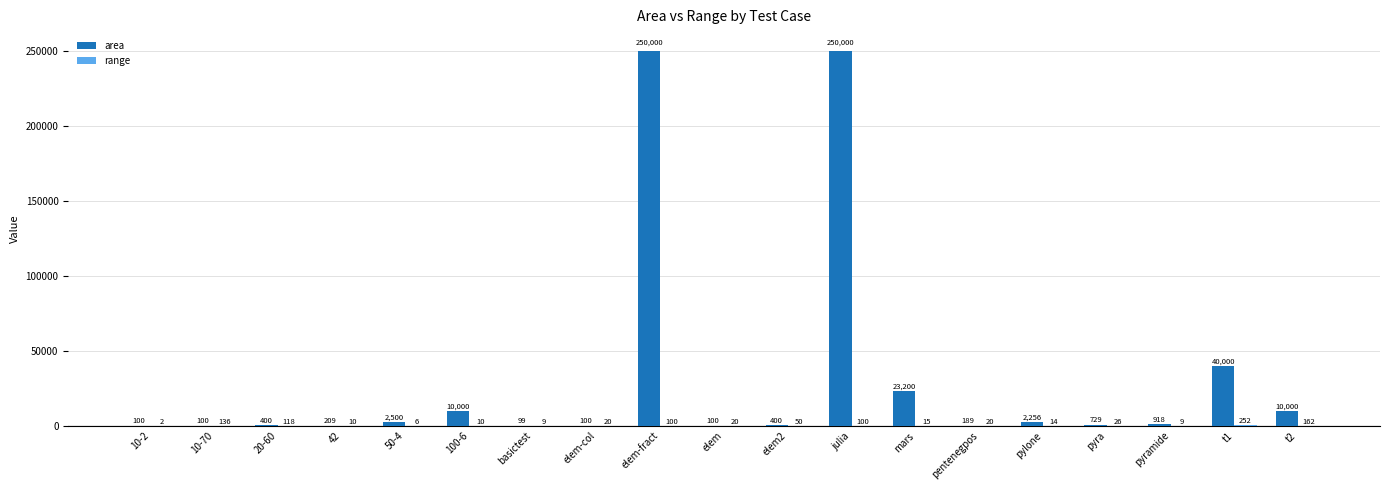

What is the highest value of the area series?

250000